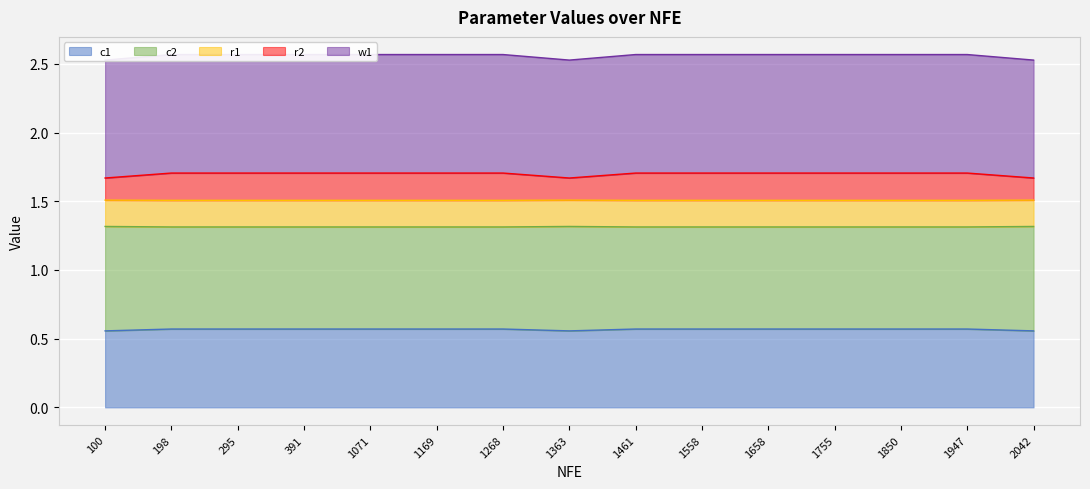

The value of c1 at 295 is 0.4. True or false?

False